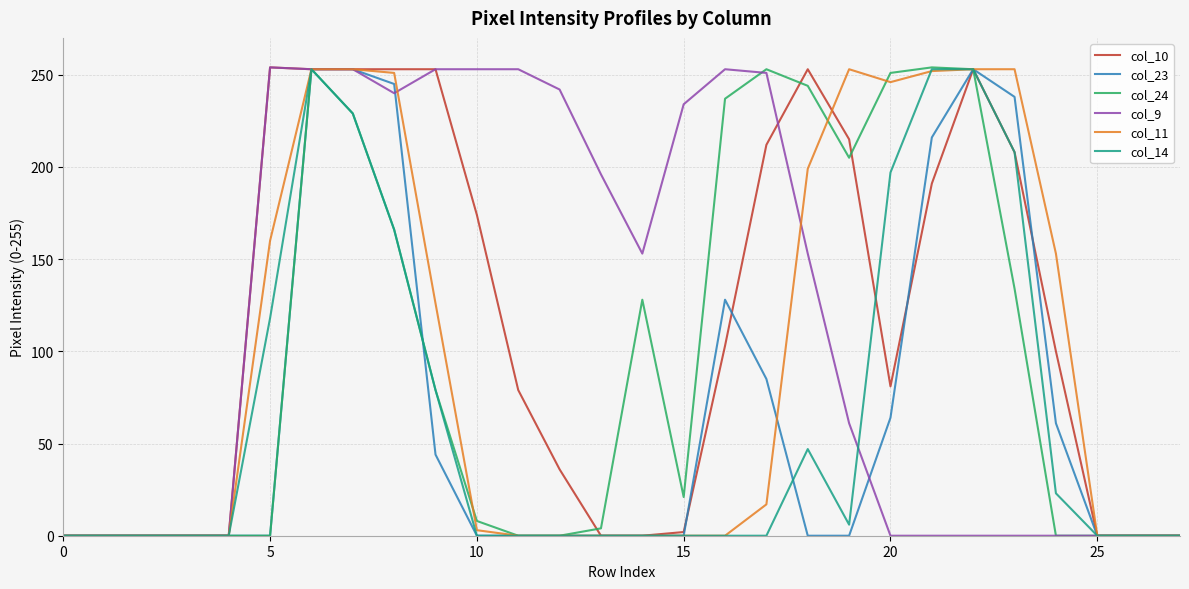

What is the highest value of the col_14 series?

253